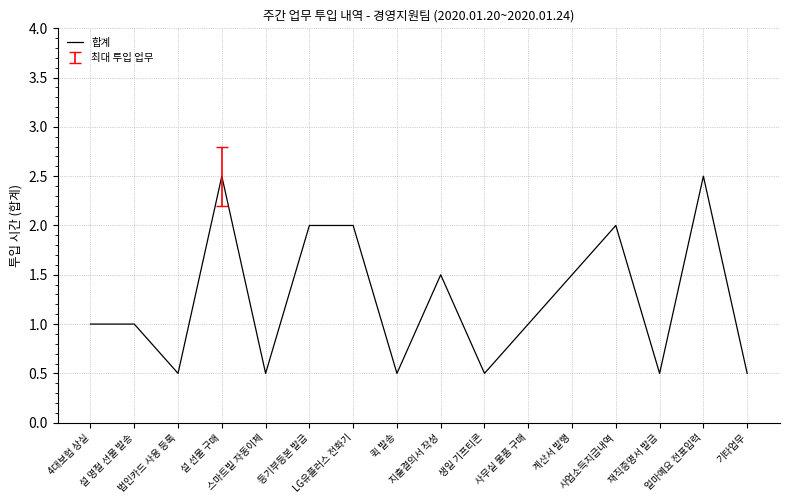

What position from the left is 지출결의서 작성?

9